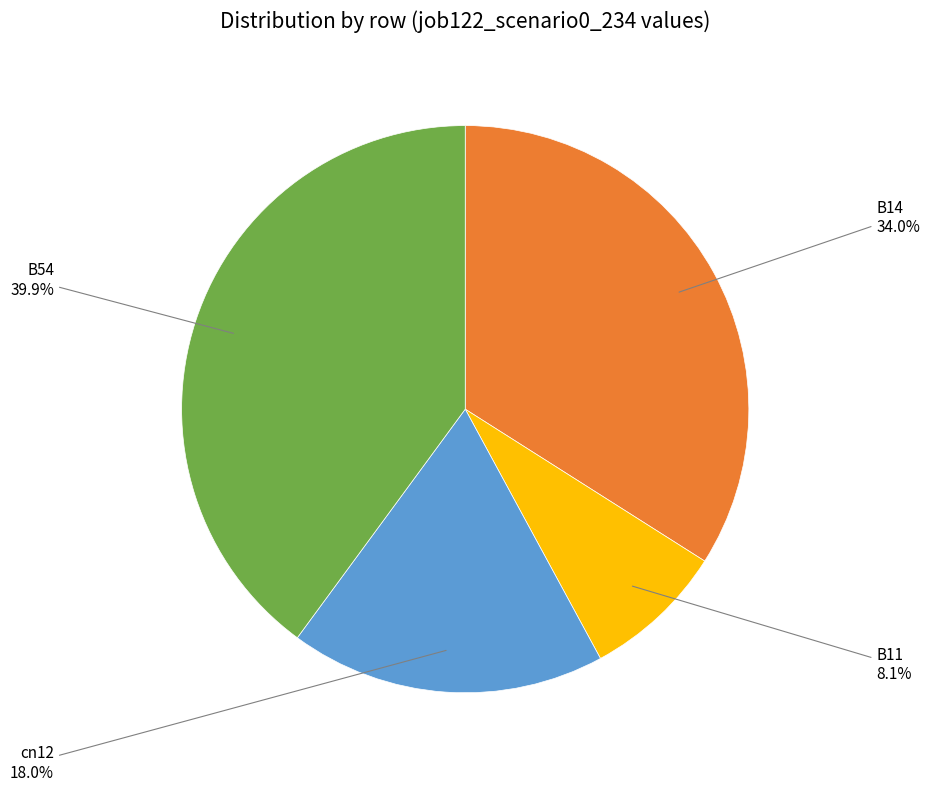

Count the number of slices in the pie.

4